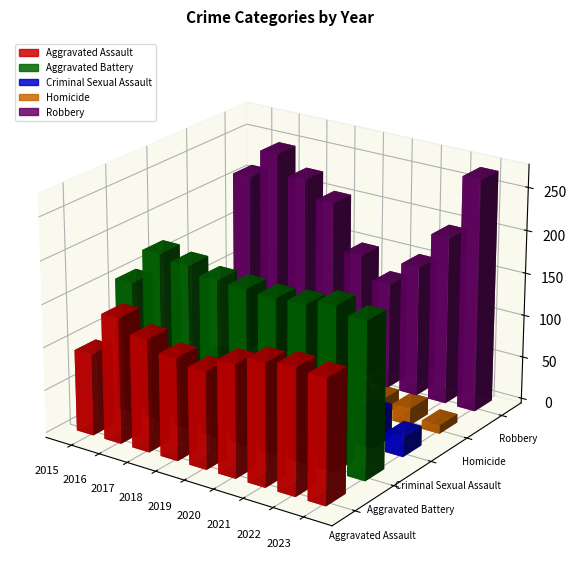

The value of Criminal Sexual Assault at 2018 is 38. True or false?

True